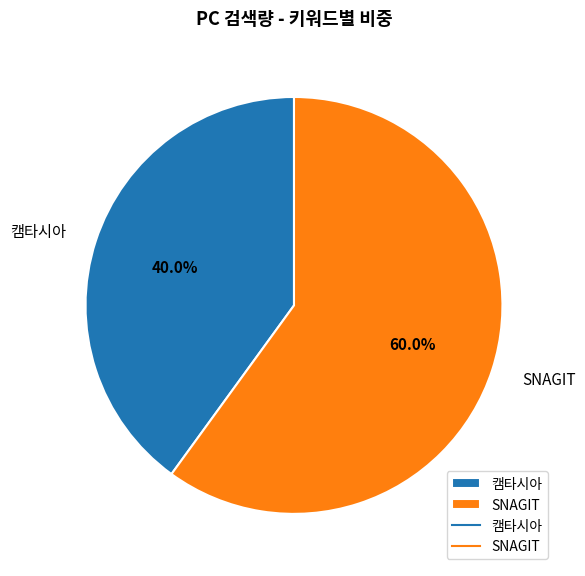

What percentage is the 캠타시아 slice, to the nearest percent?

40%